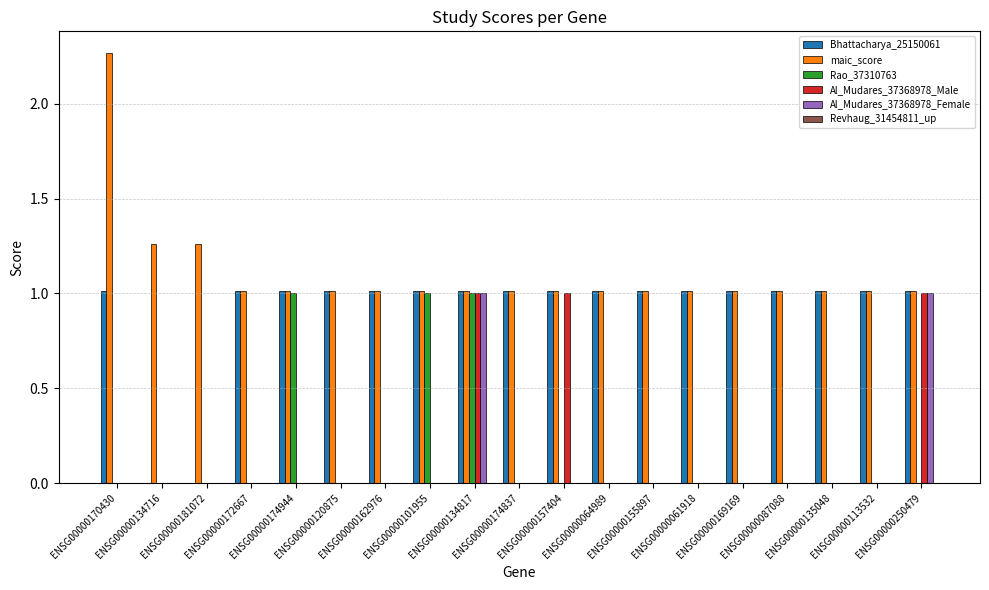

The value of Al_Mudares_37368978_Female at ENSG00000250479 is 1.4. True or false?

False